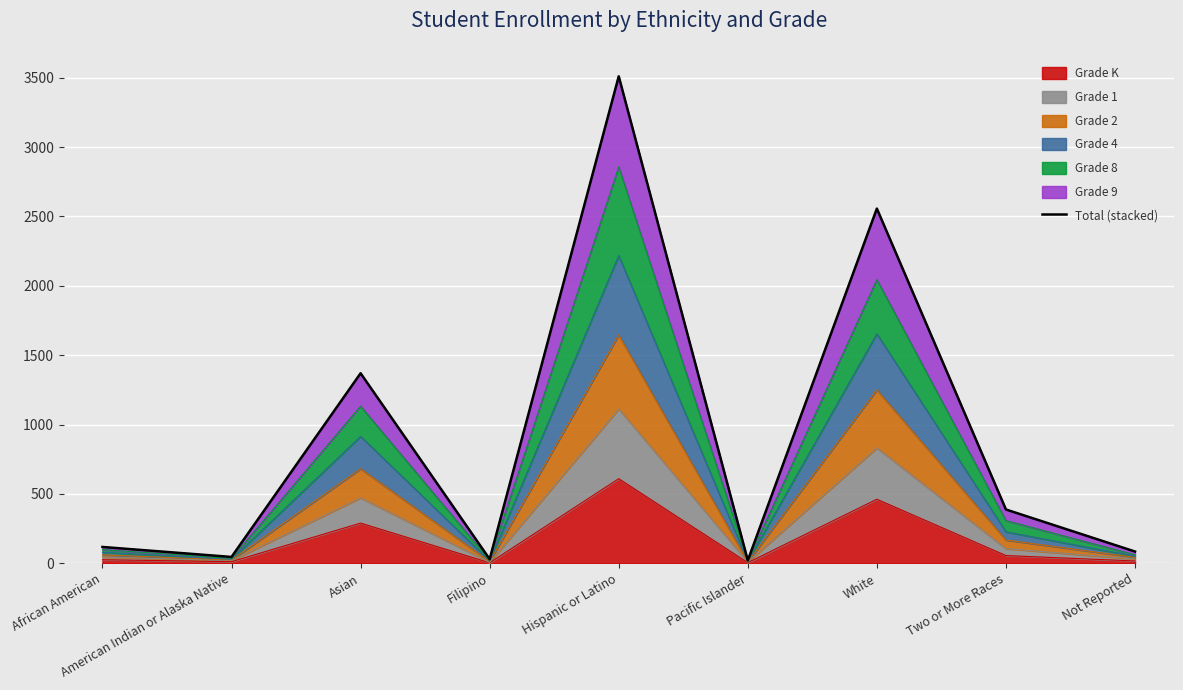

Reading left to right, list all the values displayed in this chart.

118	46	1370	30	3510	21	2557	388	85